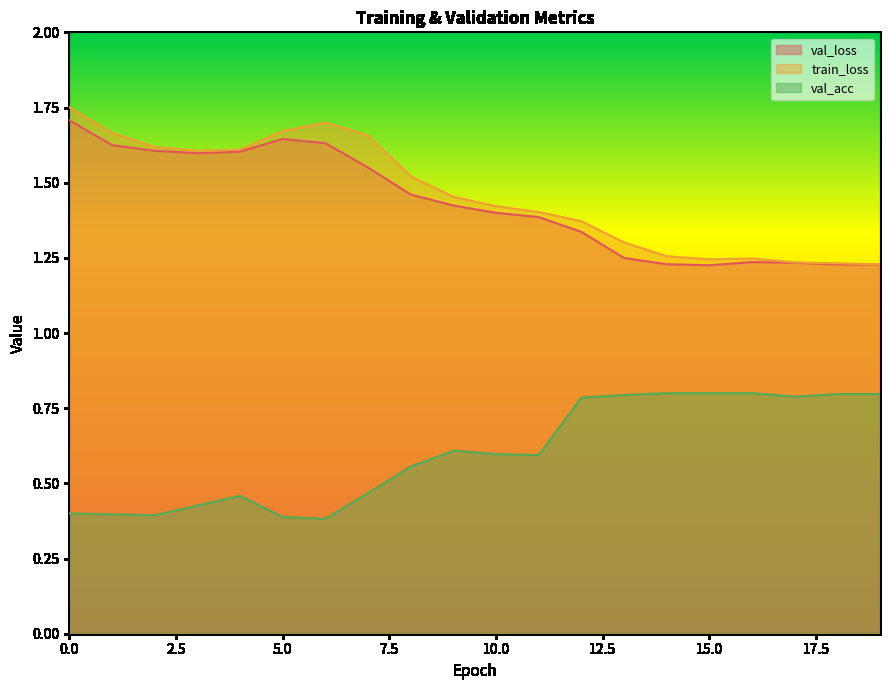

Reading left to right, what are all the values shown in this chart?

val_loss: 1.7	1.6	1.6	1.6	1.6	1.6	1.6	1.6	1.5	1.4	1.4	1.4	1.3	1.2	1.2	1.2	1.2	1.2	1.2	1.2
train_loss: 1.8	1.7	1.6	1.6	1.6	1.7	1.7	1.7	1.5	1.5	1.4	1.4	1.4	1.3	1.3	1.2	1.2	1.2	1.2	1.2
val_acc: 0.4	0.4	0.4	0.4	0.5	0.4	0.4	0.5	0.6	0.6	0.6	0.6	0.8	0.8	0.8	0.8	0.8	0.8	0.8	0.8